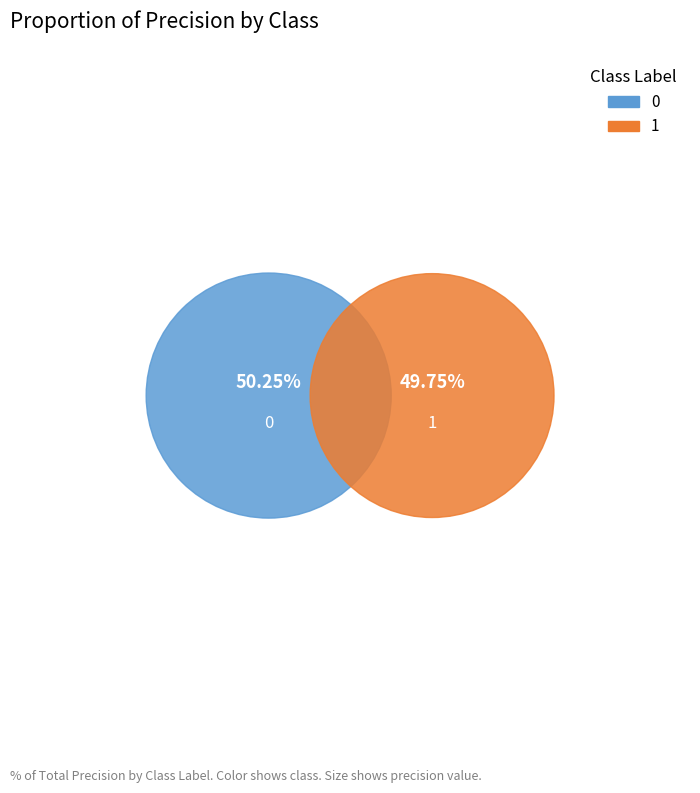

Is it true that 1 is 44% of the pie?

False